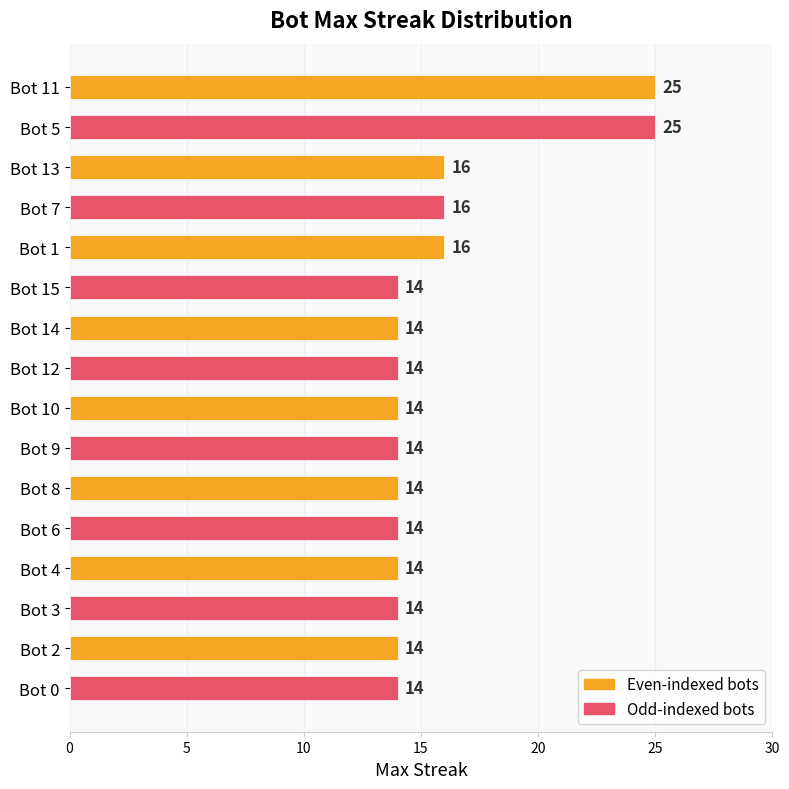

What is the difference between the maximum and minimum values?

11